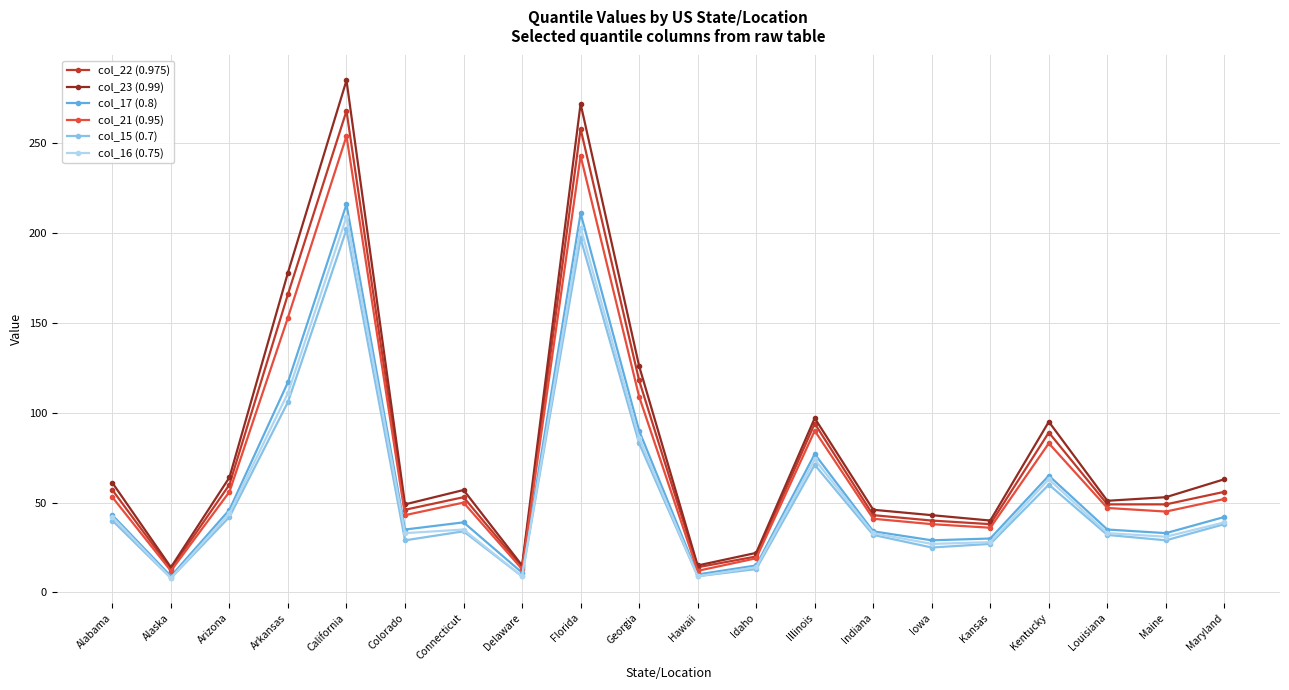

The value of col_23 (0.99) at California is 285. True or false?

True